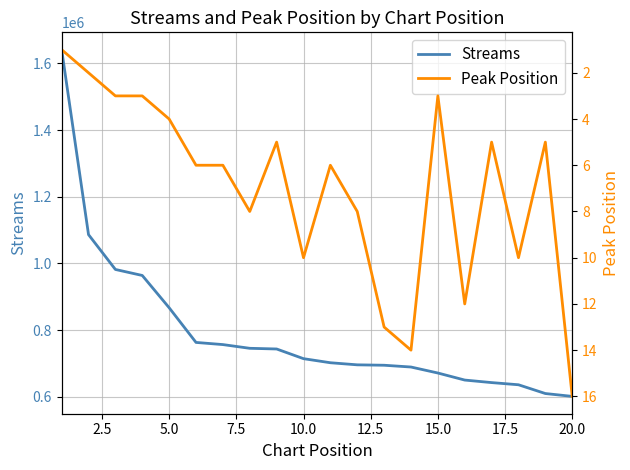

Count the number of categories in the chart.

20